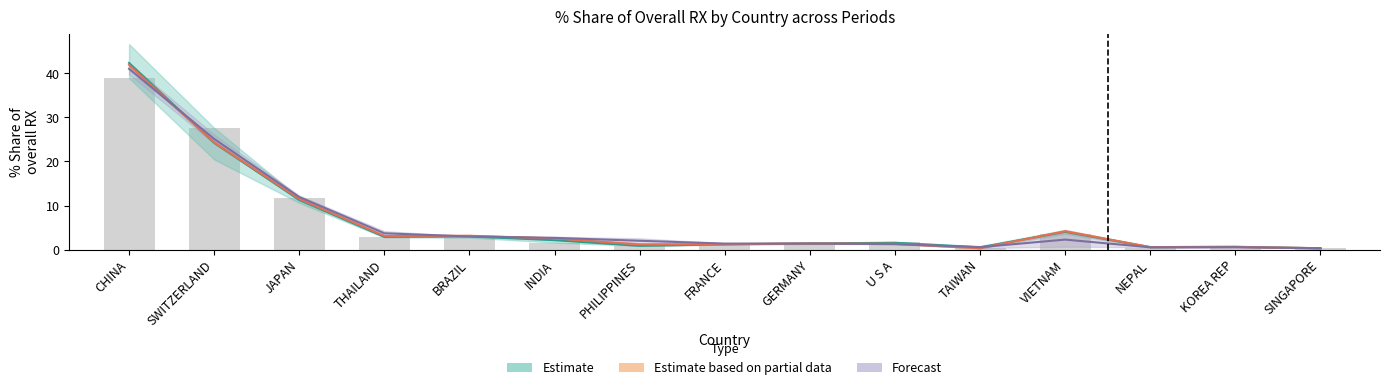

Between FRANCE and GERMANY, which is larger?

GERMANY